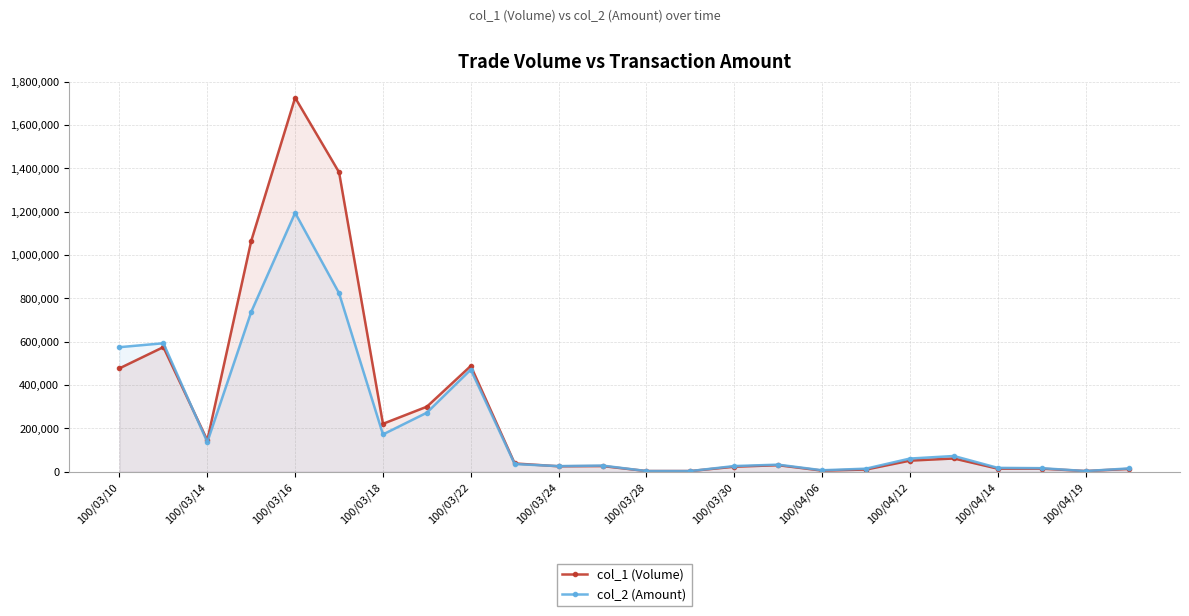

How many data points in col_2 (Amount) are less than 35320?

12